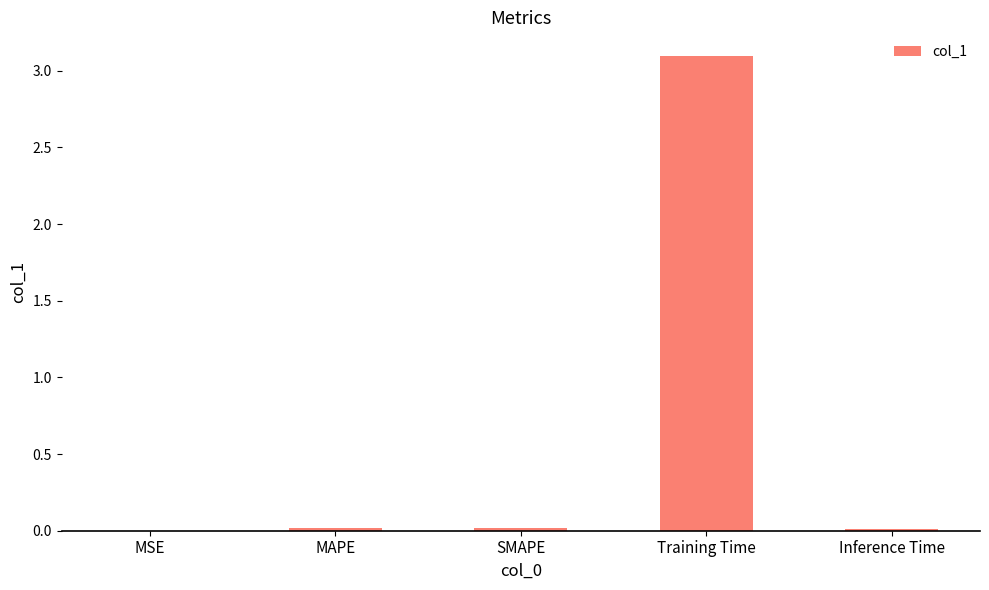

What is the greatest value displayed?

3.1